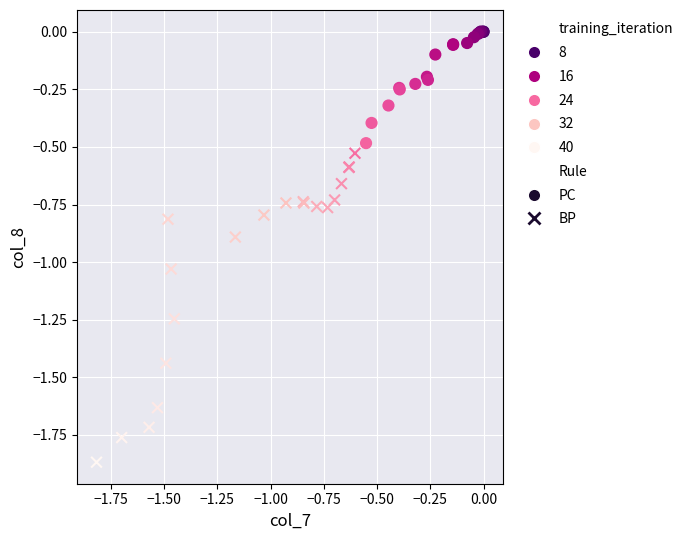

Which series has the widest spread of Y values?

BP